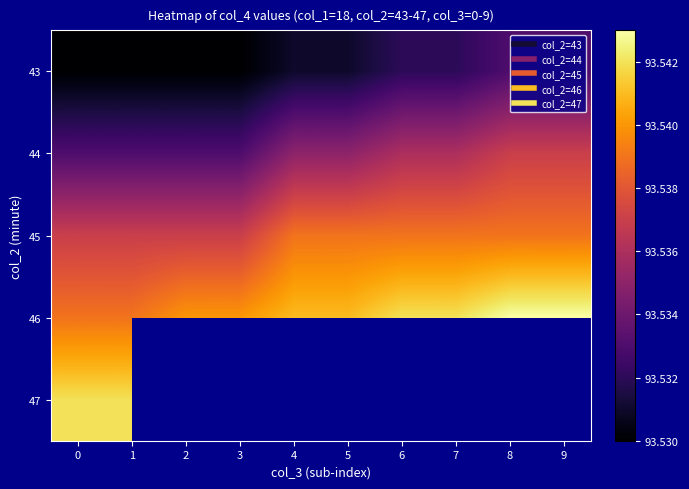

Is the value of 44 at 5 greater than the value of 43 at 9?

Yes